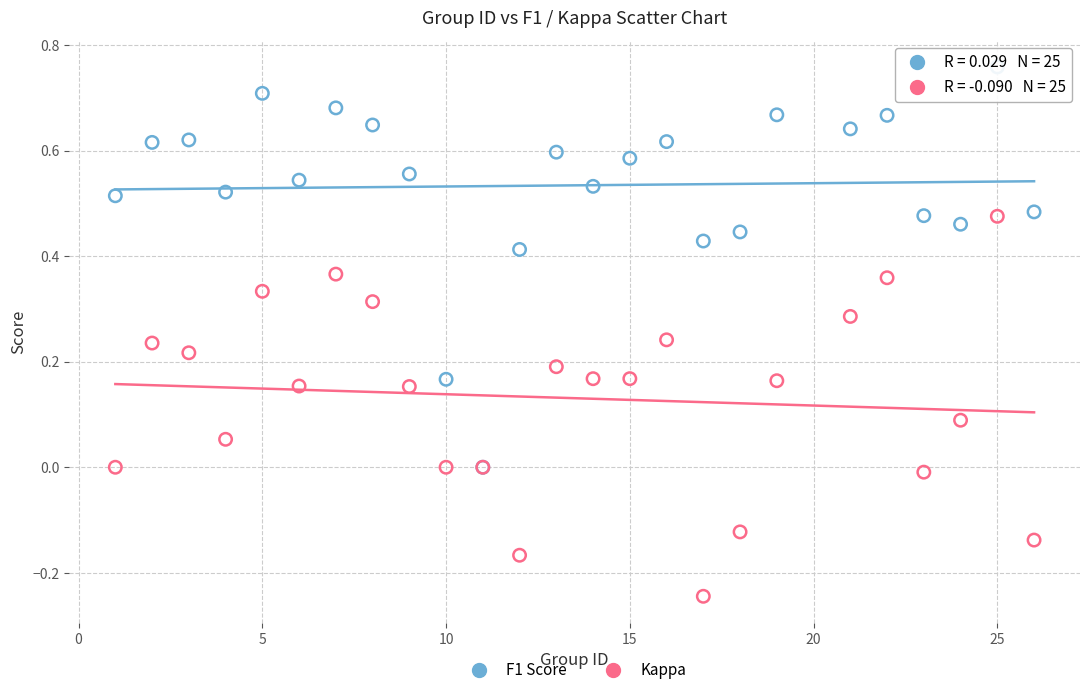

Which series has the largest Y range (max minus min)?

F1 Score